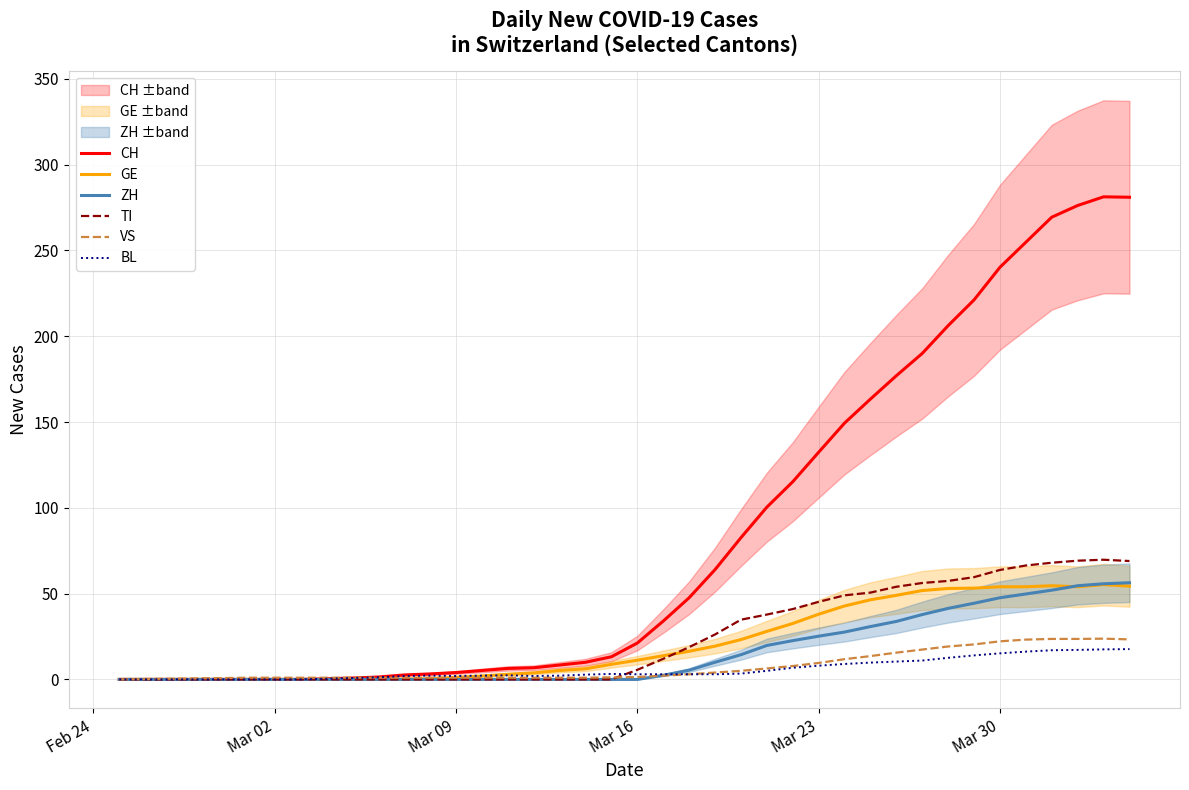

How many lines are shown in the chart?

6